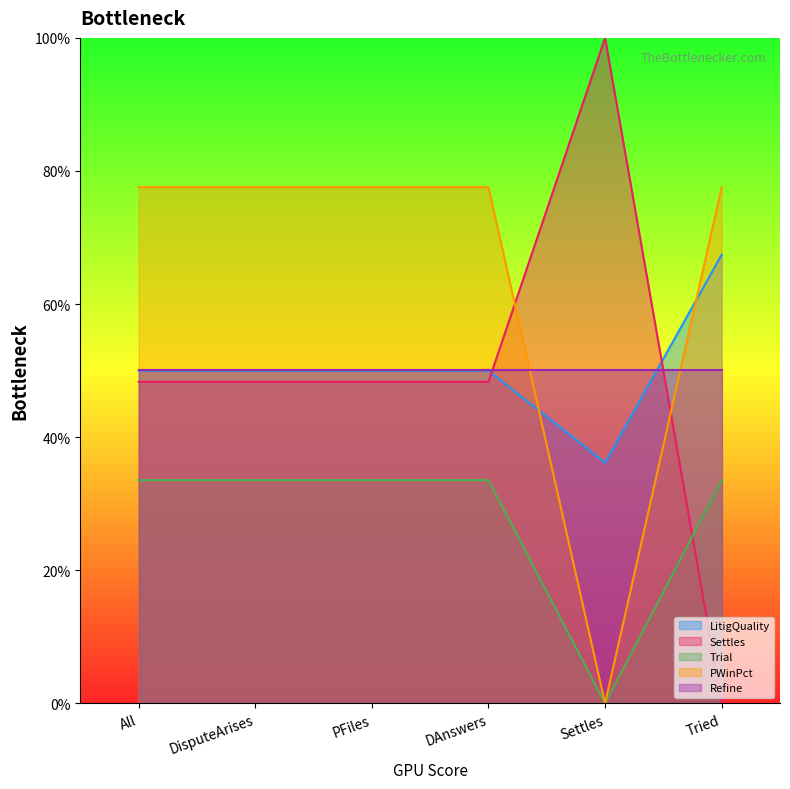

True or false: Exploit has a value of 0.0 at DisputeArises.

False